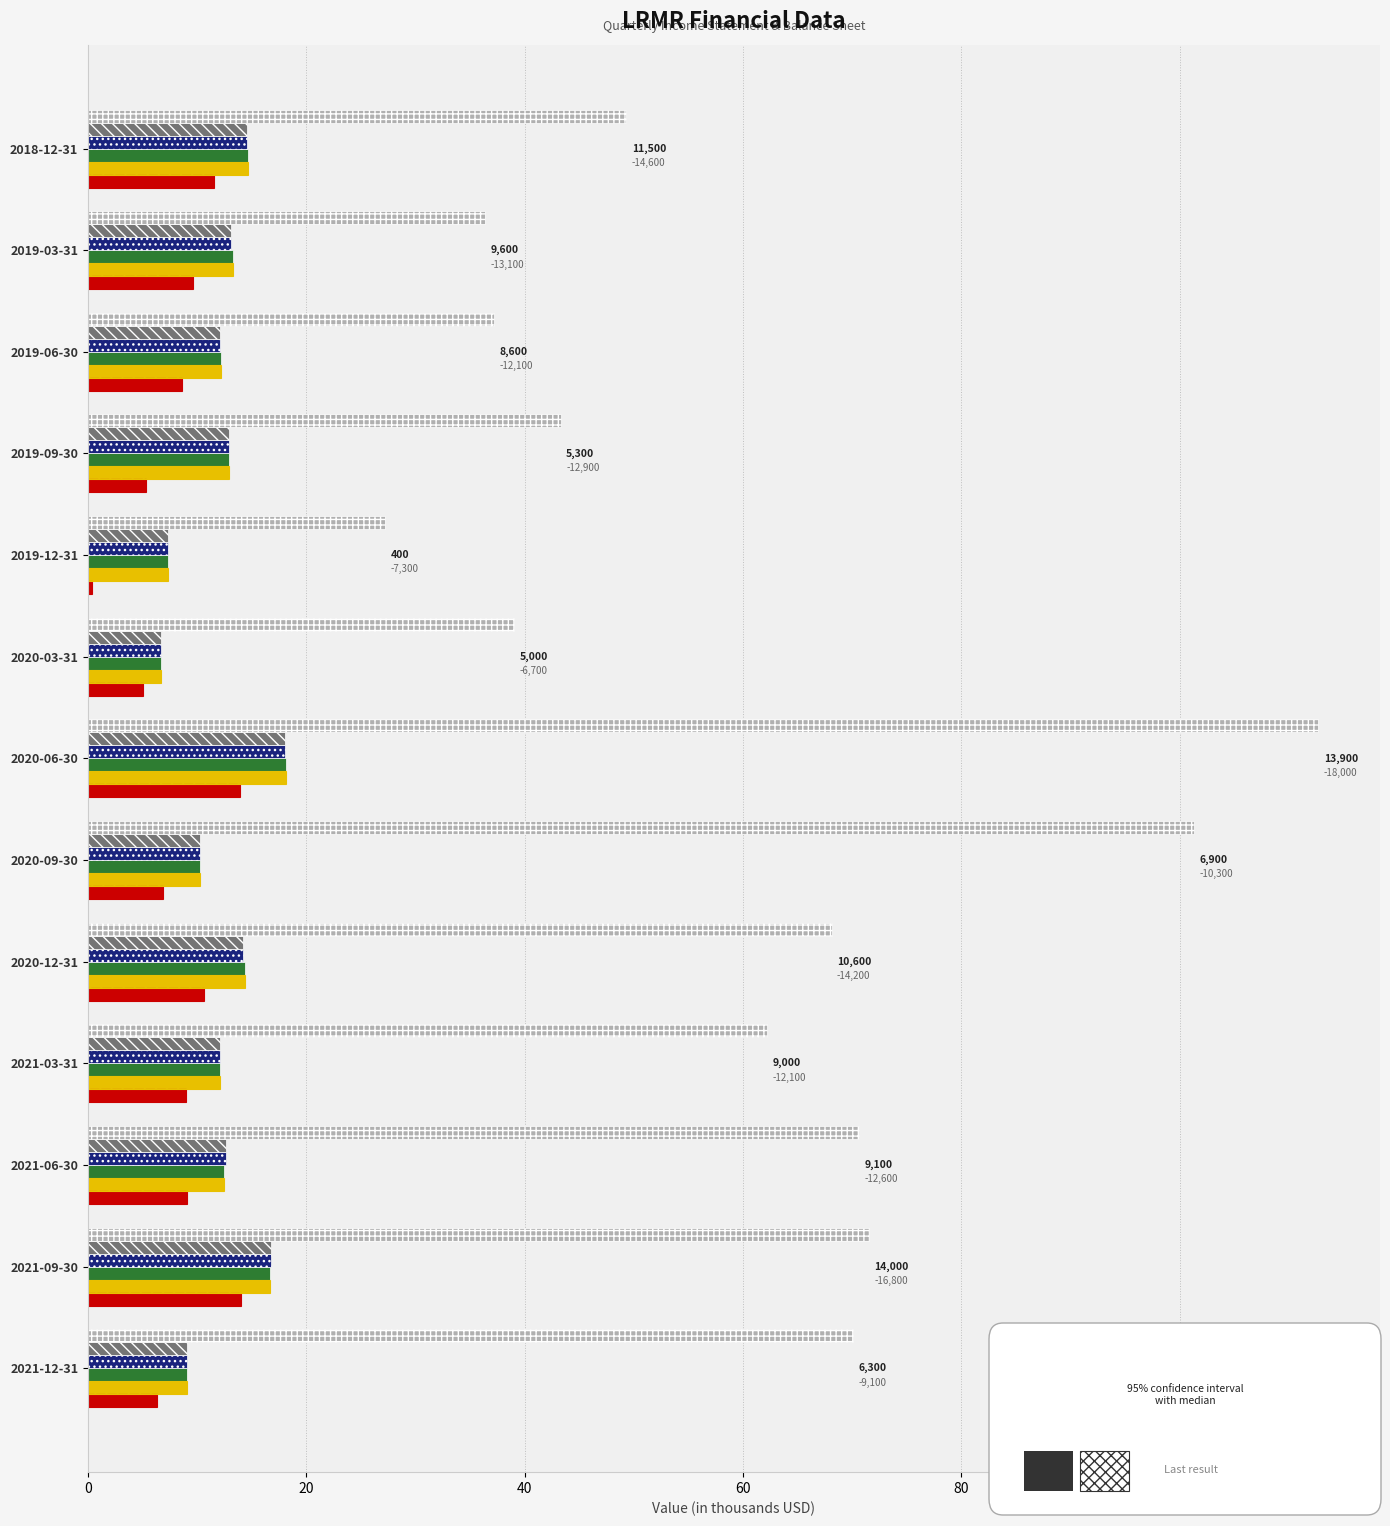

What is the difference between the maximum and minimum values in the Research Development series?

13.6